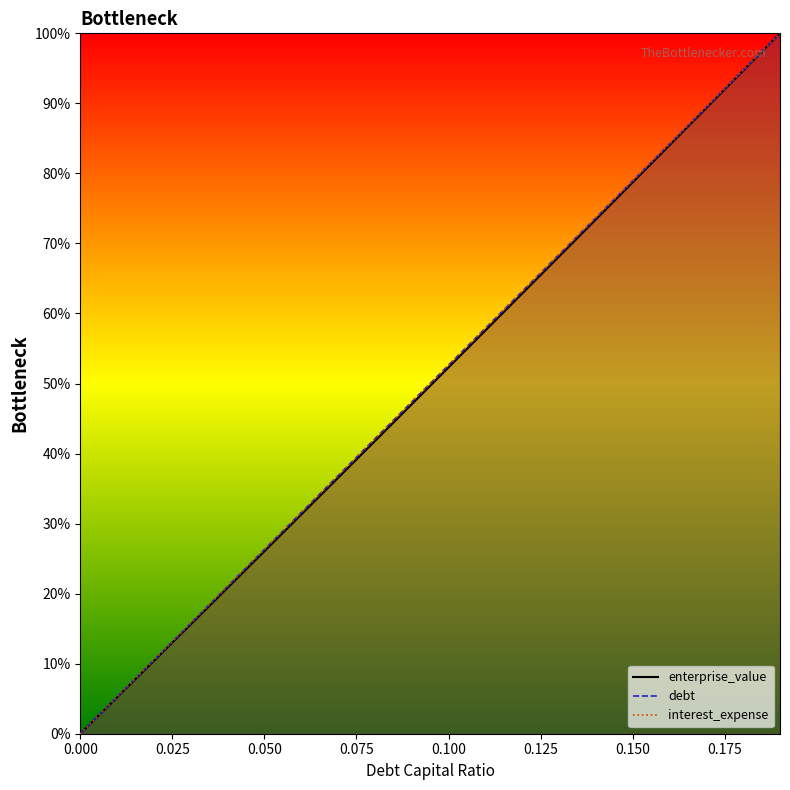

What position from the left is 0.0?

1